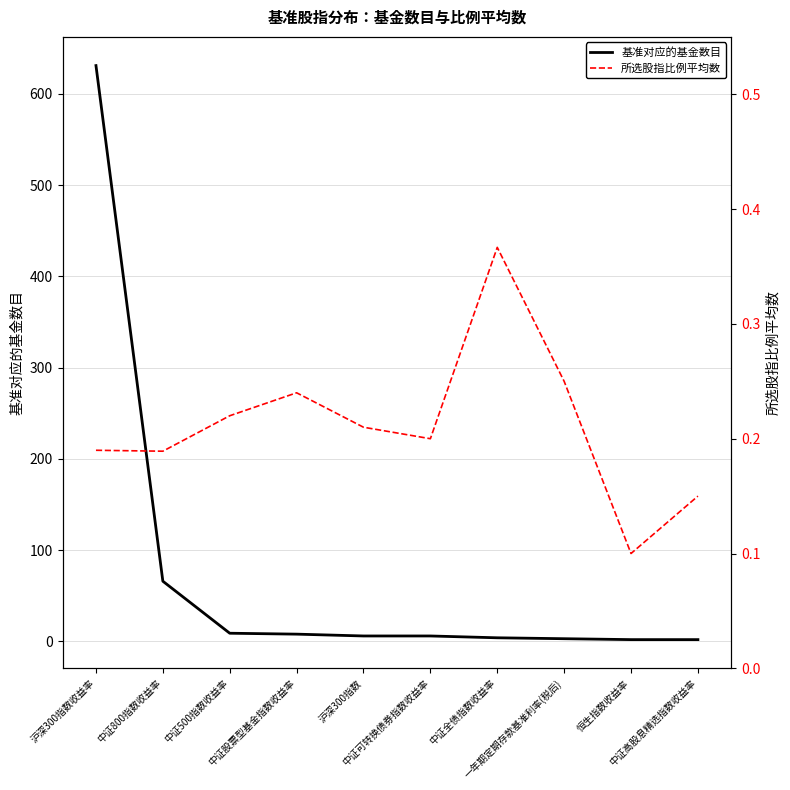

What is the sum of the 所选股指比例平均数 values at 中证全债指数收益率 and 中证500指数收益率?

0.6